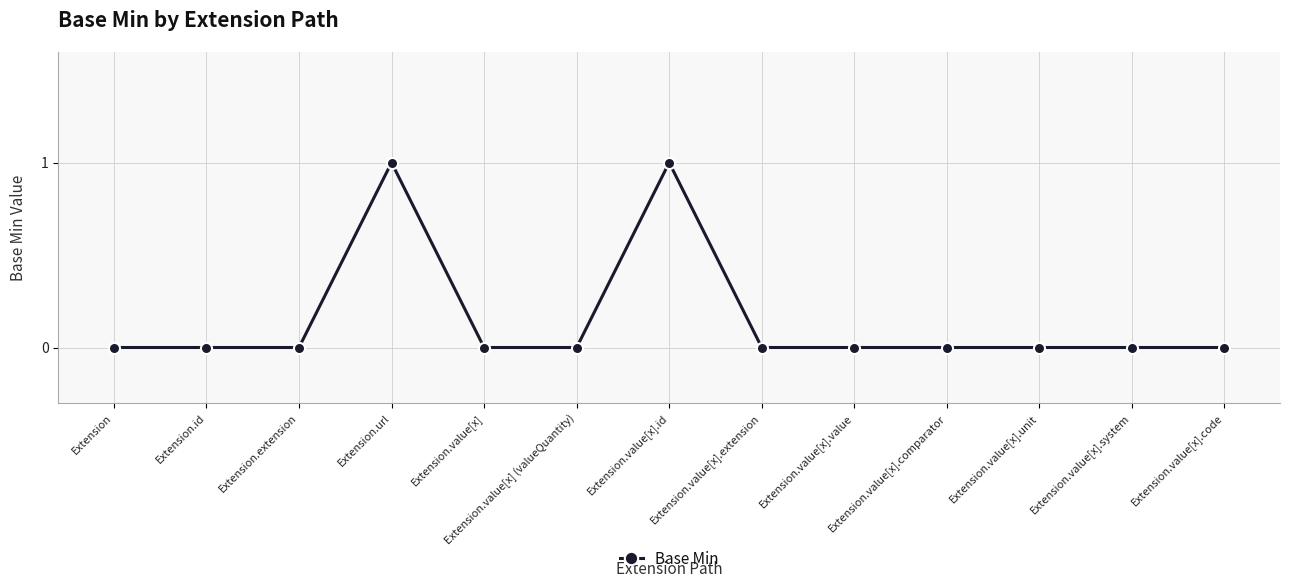

What position from the right is Extension.value[x].extension?

6